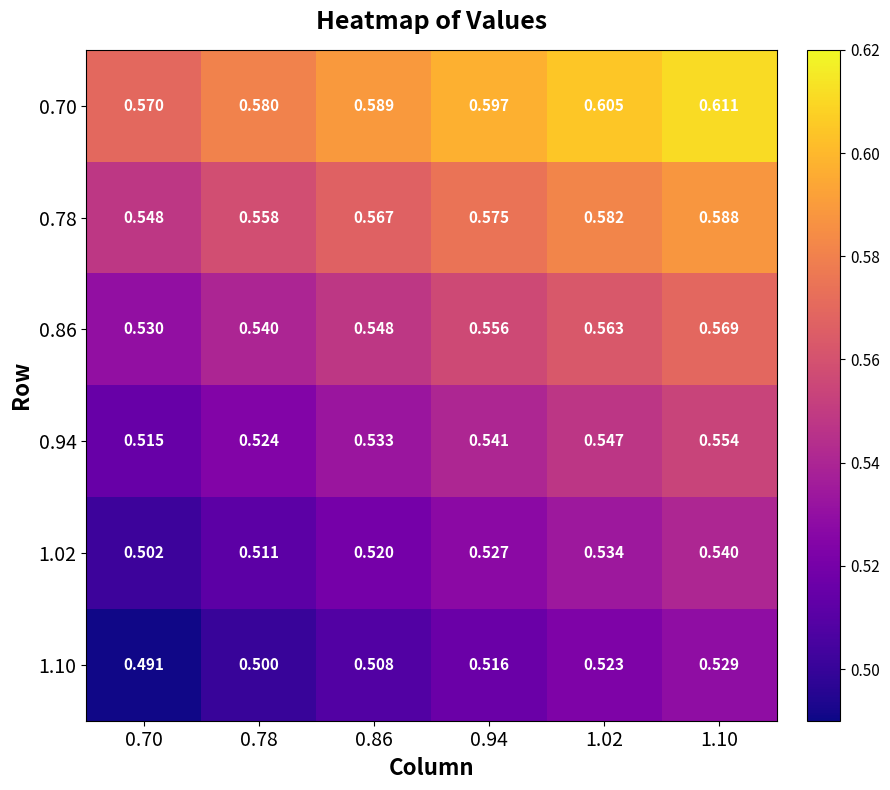

Is the value of 0.78 at 0.94 greater than the value of 0.86 at 0.86?

Yes